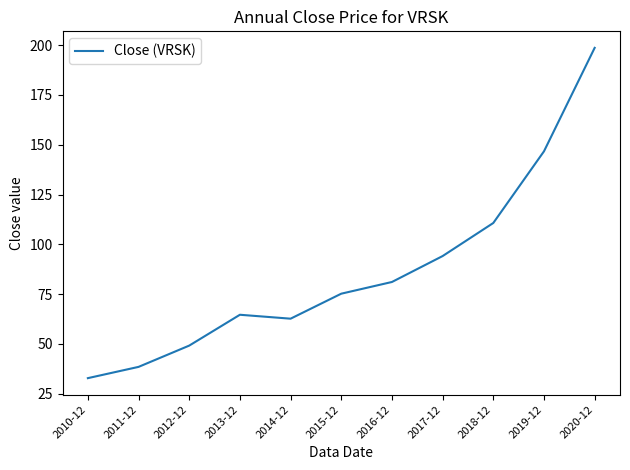

The value at 2020-12 is 198.7. True or false?

True